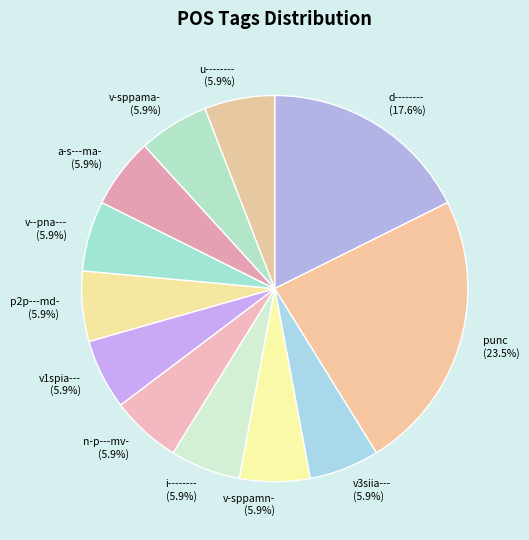

The v--pna--- slice represents 6% of the pie. True or false?

True